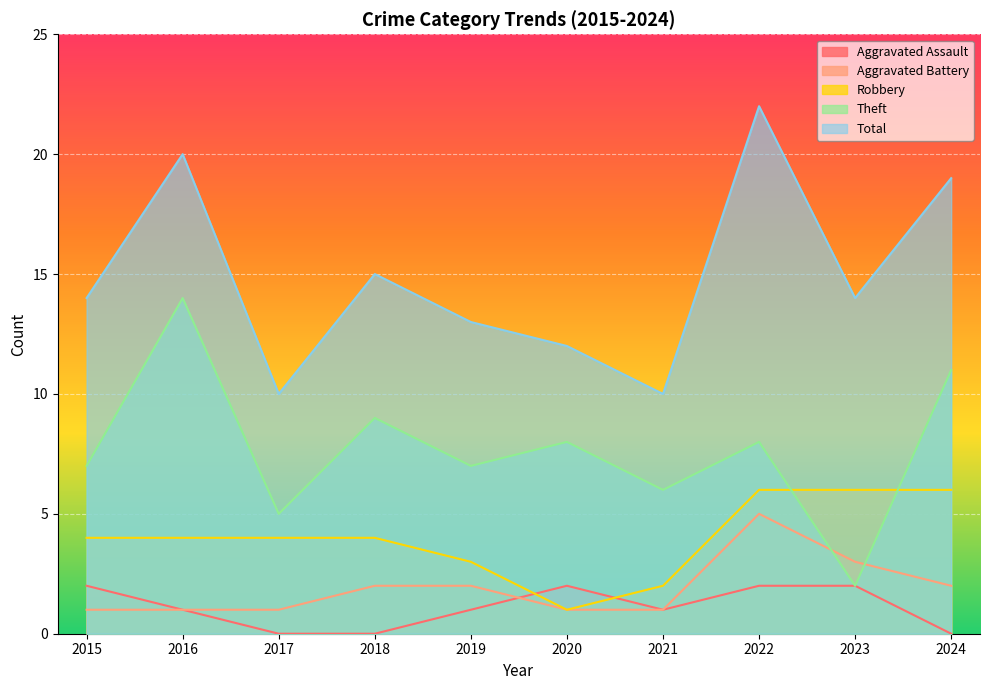

At which category is the sum across all series the highest?

2022